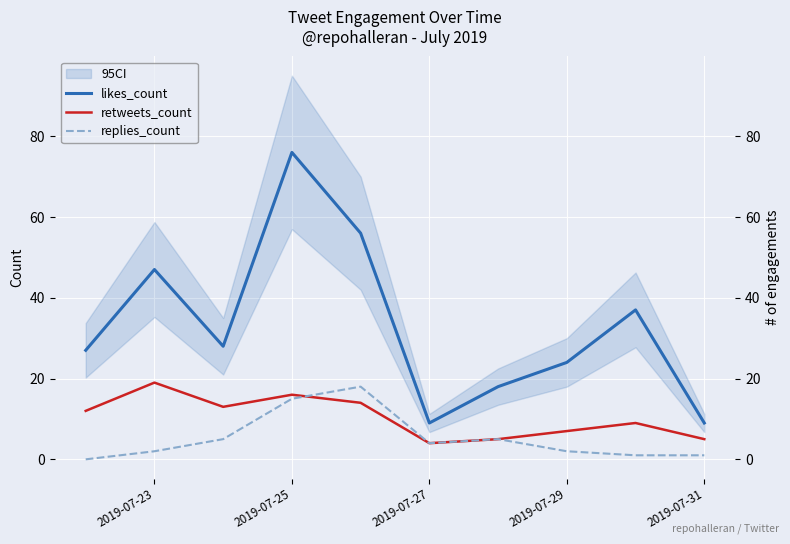

True or false: retweets_count and likes_count cross at least once.

False